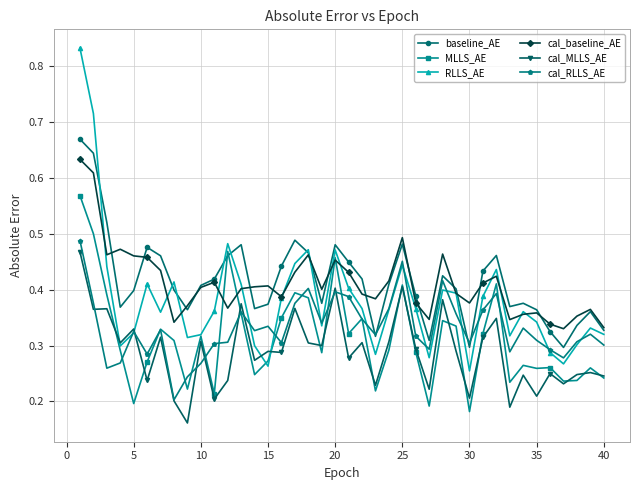

Count the RLLS_AE values in the range 0 to 1.

40